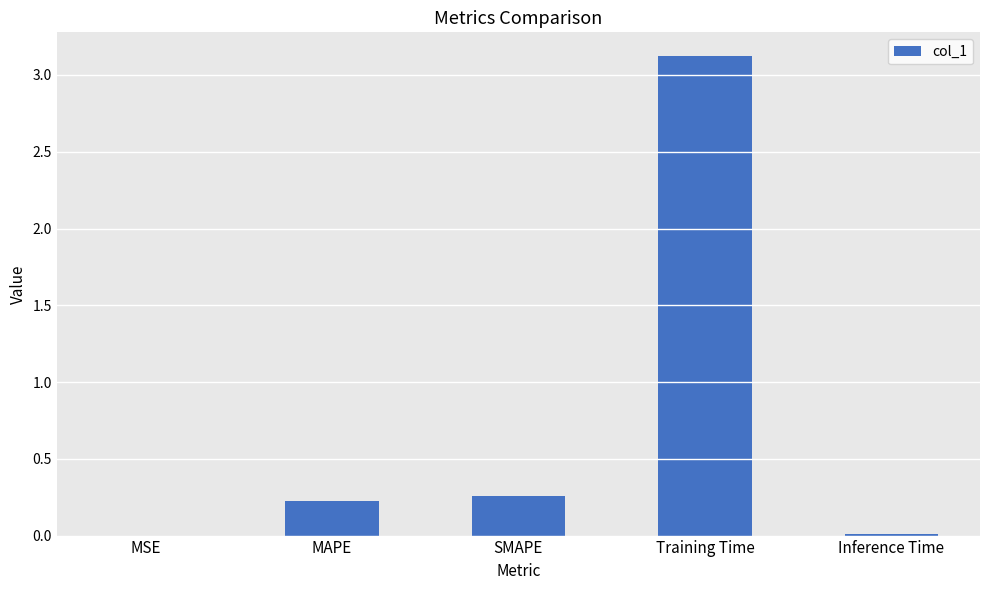

Are the bars grouped side by side (vs. stacked)?

No